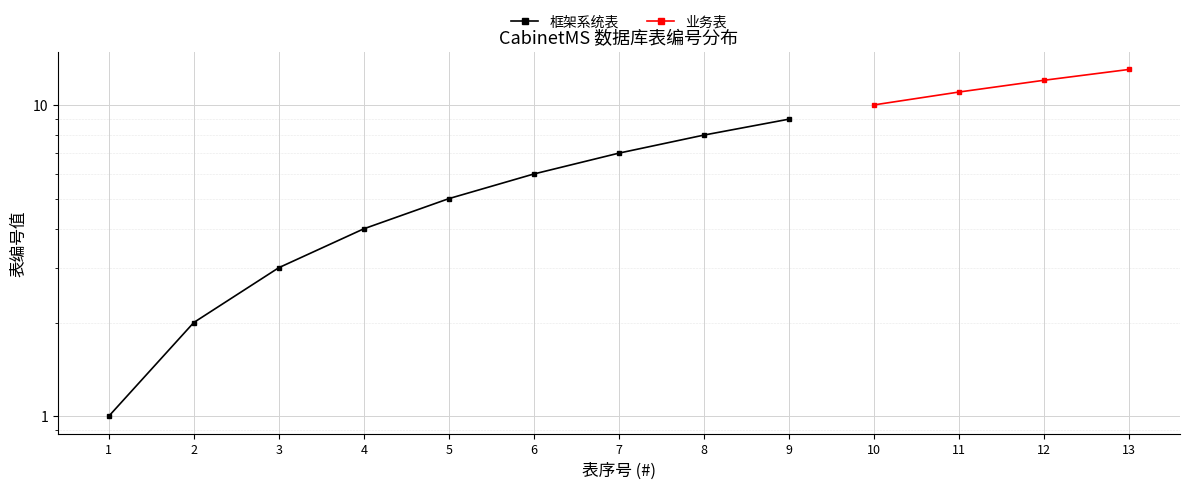

Is the value of 业务表 at 12 greater than the value of 框架系统表 at 1?

Yes